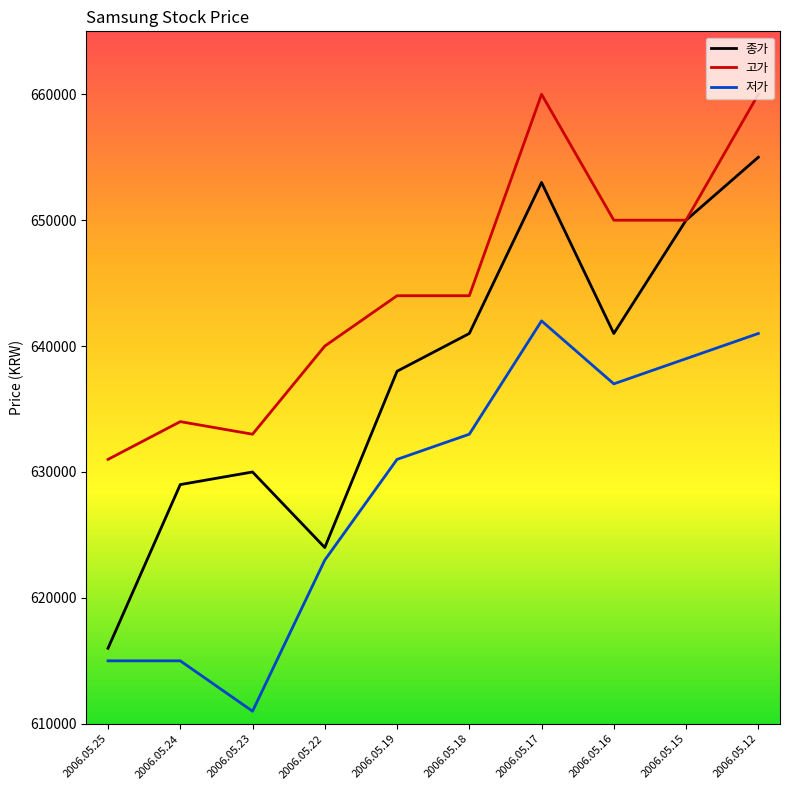

The value of 종가 at 2006.05.19 is 356710. True or false?

False